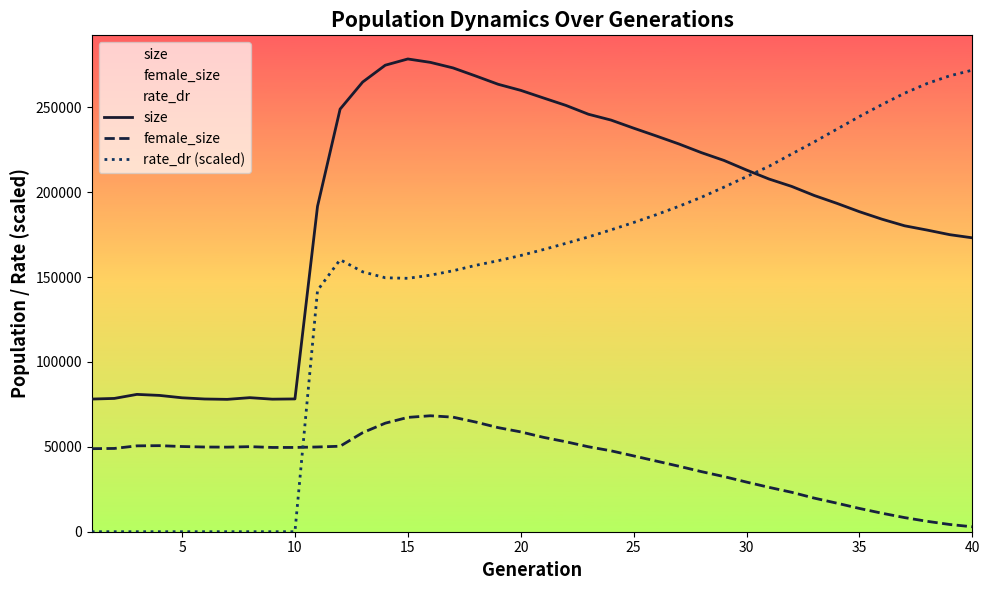

Which series has the largest range (max minus min)?

rate_dr (scaled)